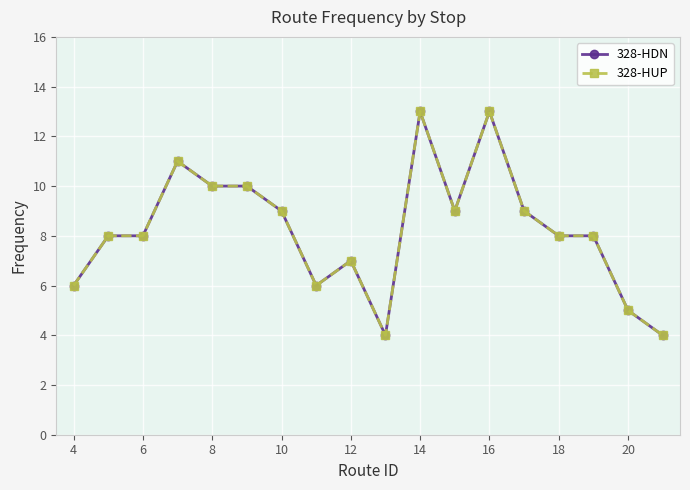

Does the chart have visible grid lines?

Yes